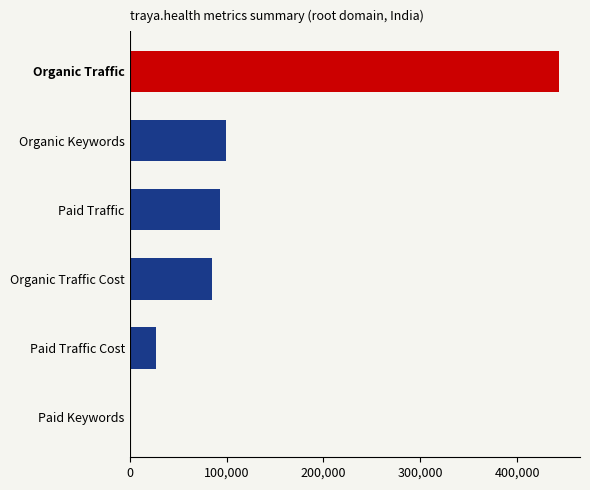

What is the sum of the values at Paid Traffic and Organic Traffic Cost?

178009